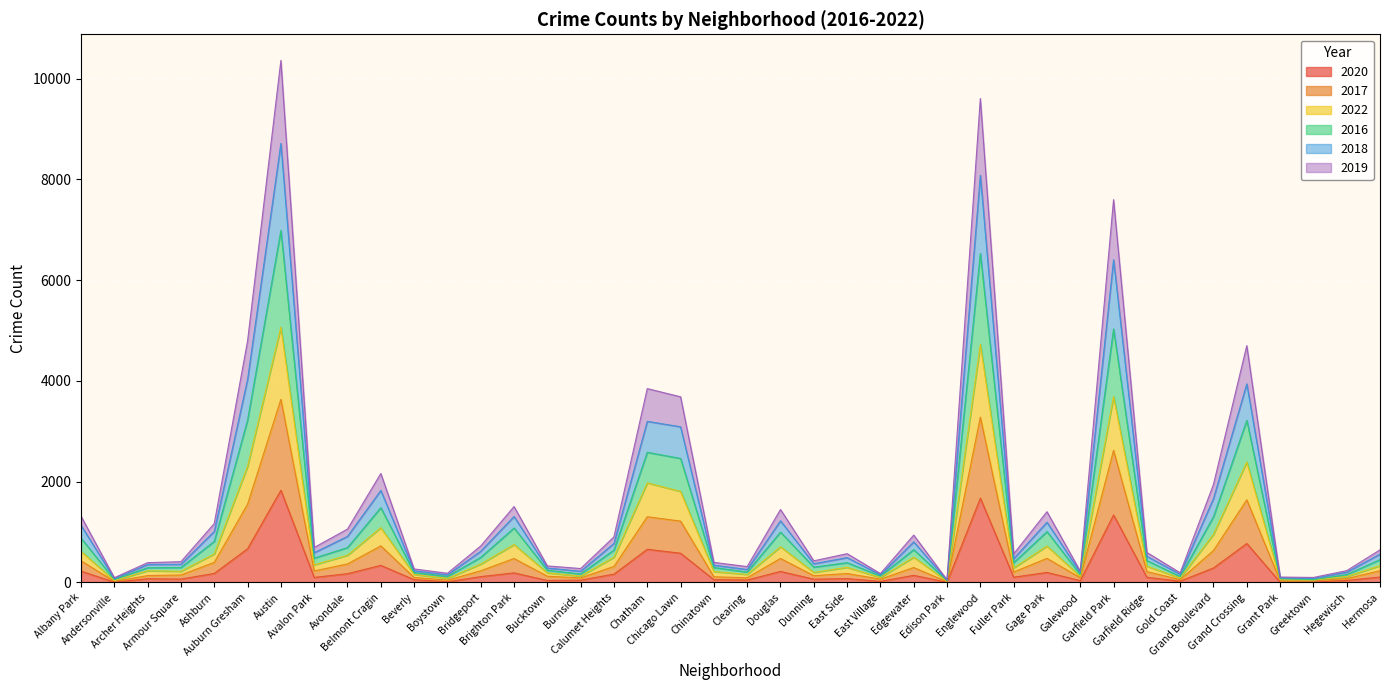

At which category is the sum across all series the highest?

Austin